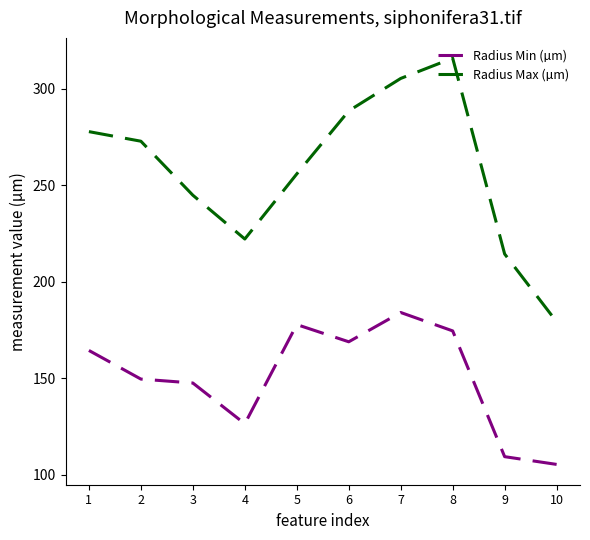

Reading left to right, extract all data points from this chart.

Radius Min (µm): 1=164.4	2=149.5	3=147.5	4=126.4	5=177.8	6=168.9	7=184.0	8=174.5	9=109.3	10=105.3
Radius Max (µm): 1=277.8	2=272.8	3=244.8	4=222.1	5=255.8	6=288.5	7=305.3	8=315.8	9=214.3	10=179.2